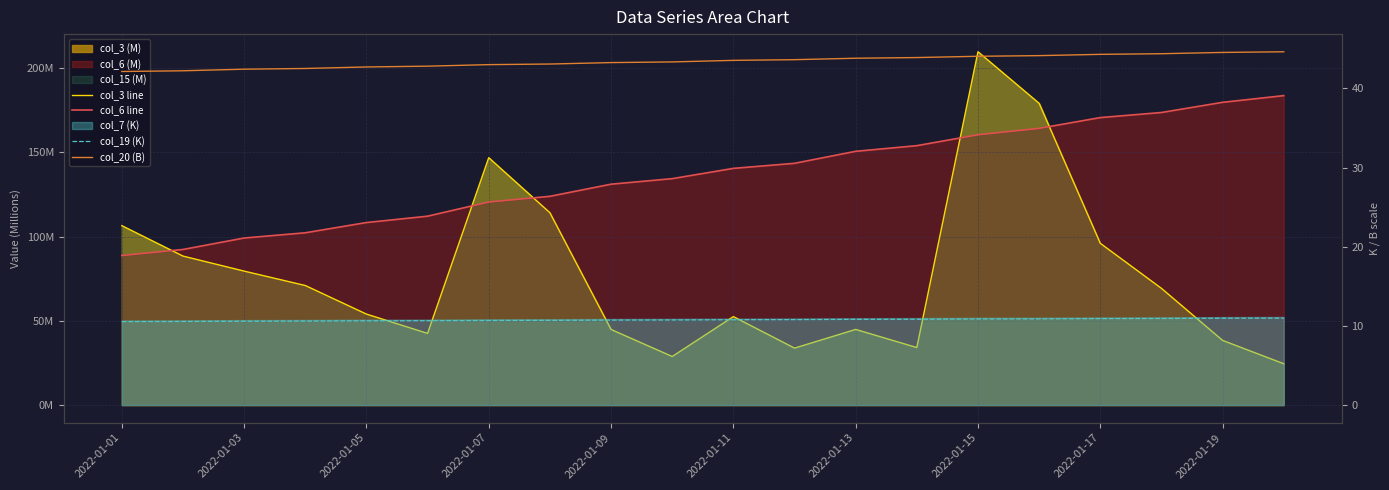

True or false: col_19 (K) and col_3 line intersect in this chart.

False